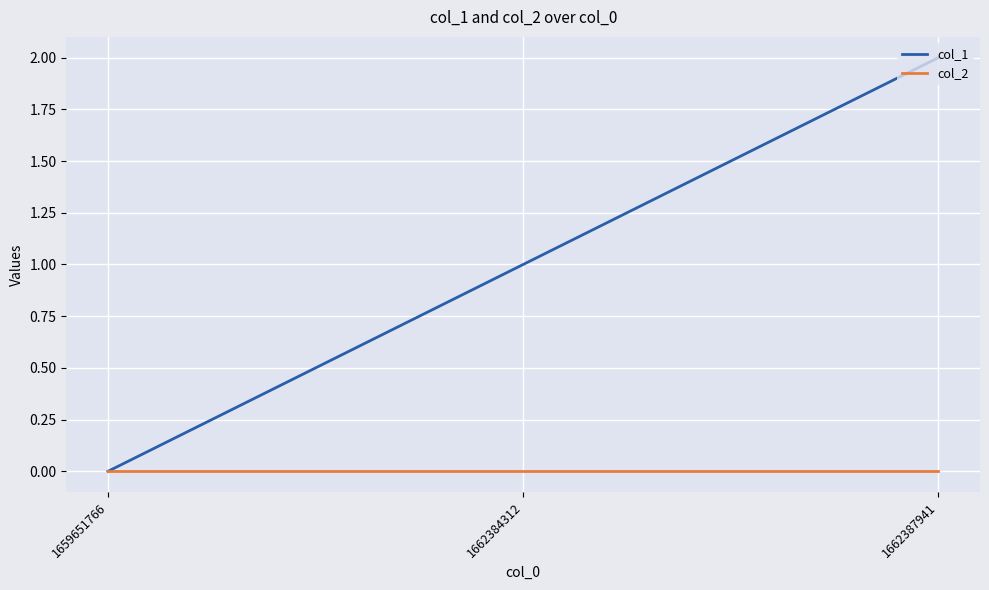

Between 1662384312 and 1662387941, which series saw the biggest shift?

col_1